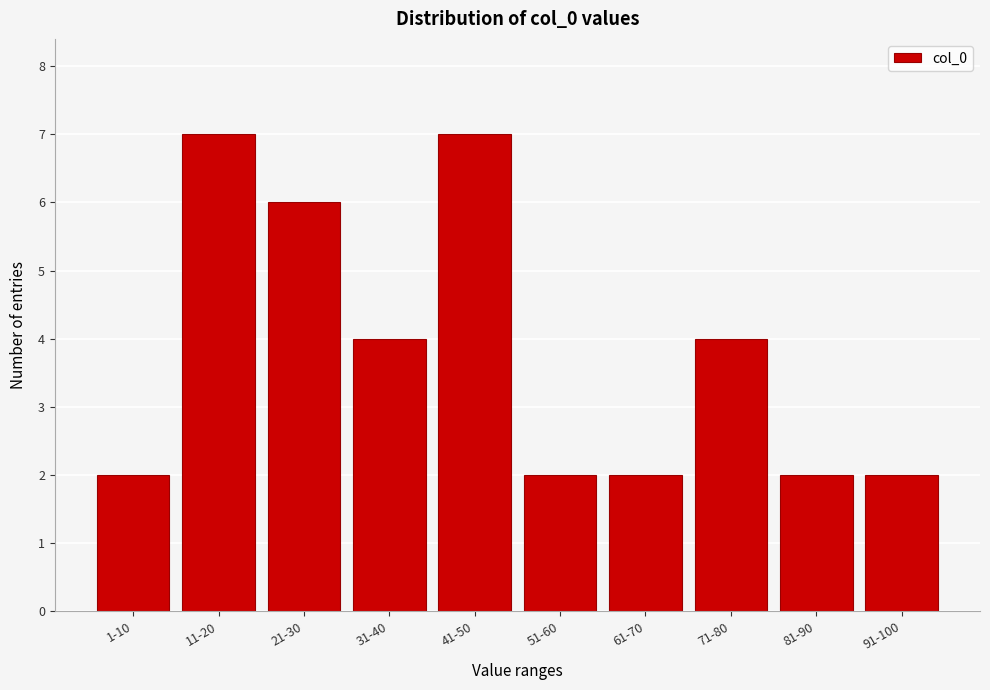

Reading left to right, extract all data points from this chart.

2	7	6	4	7	2	2	4	2	2